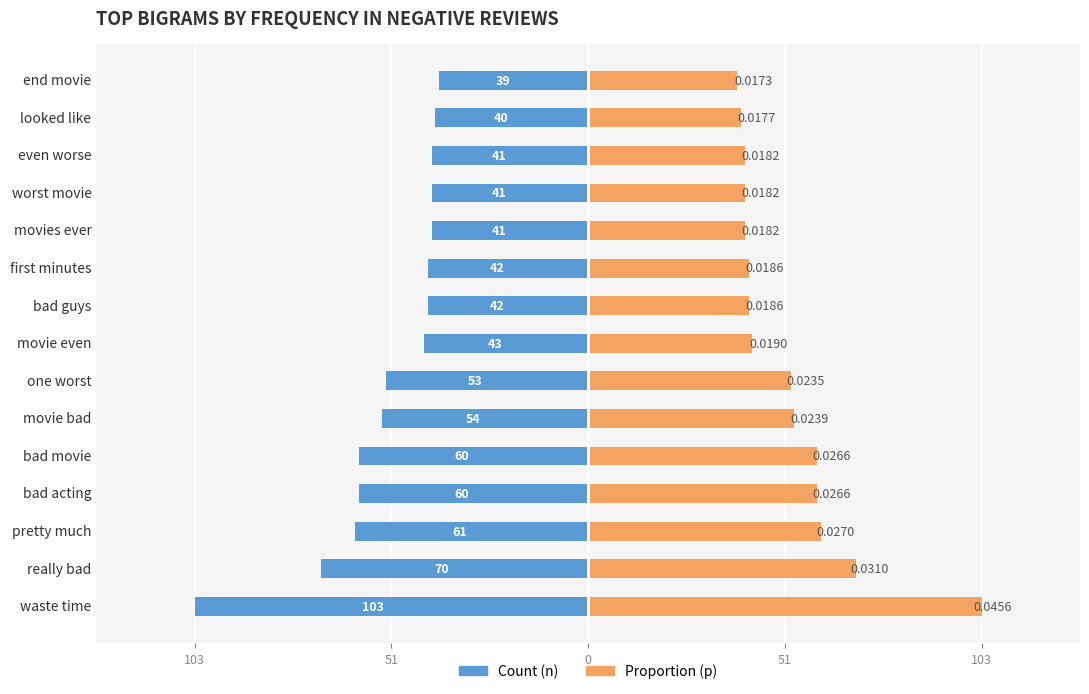

Count the number of categories in the chart.

15